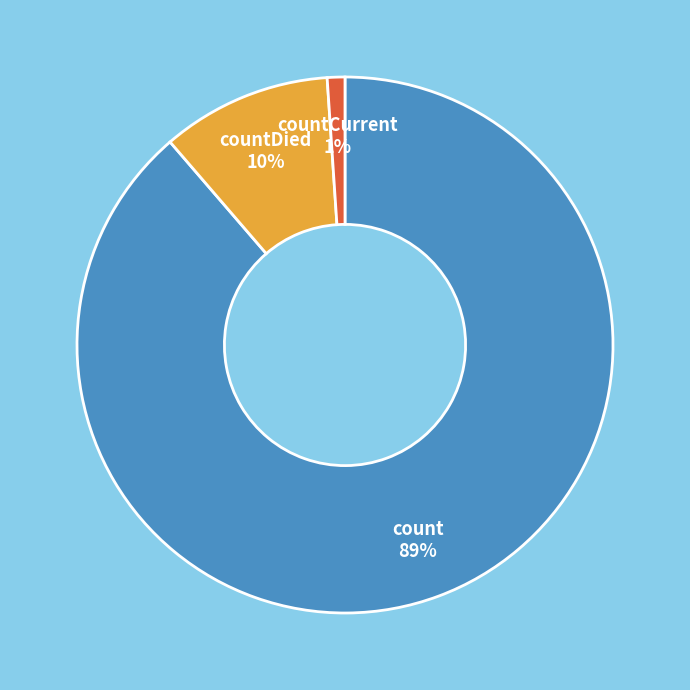

Which category has the smallest portion of the pie?

countCurrent